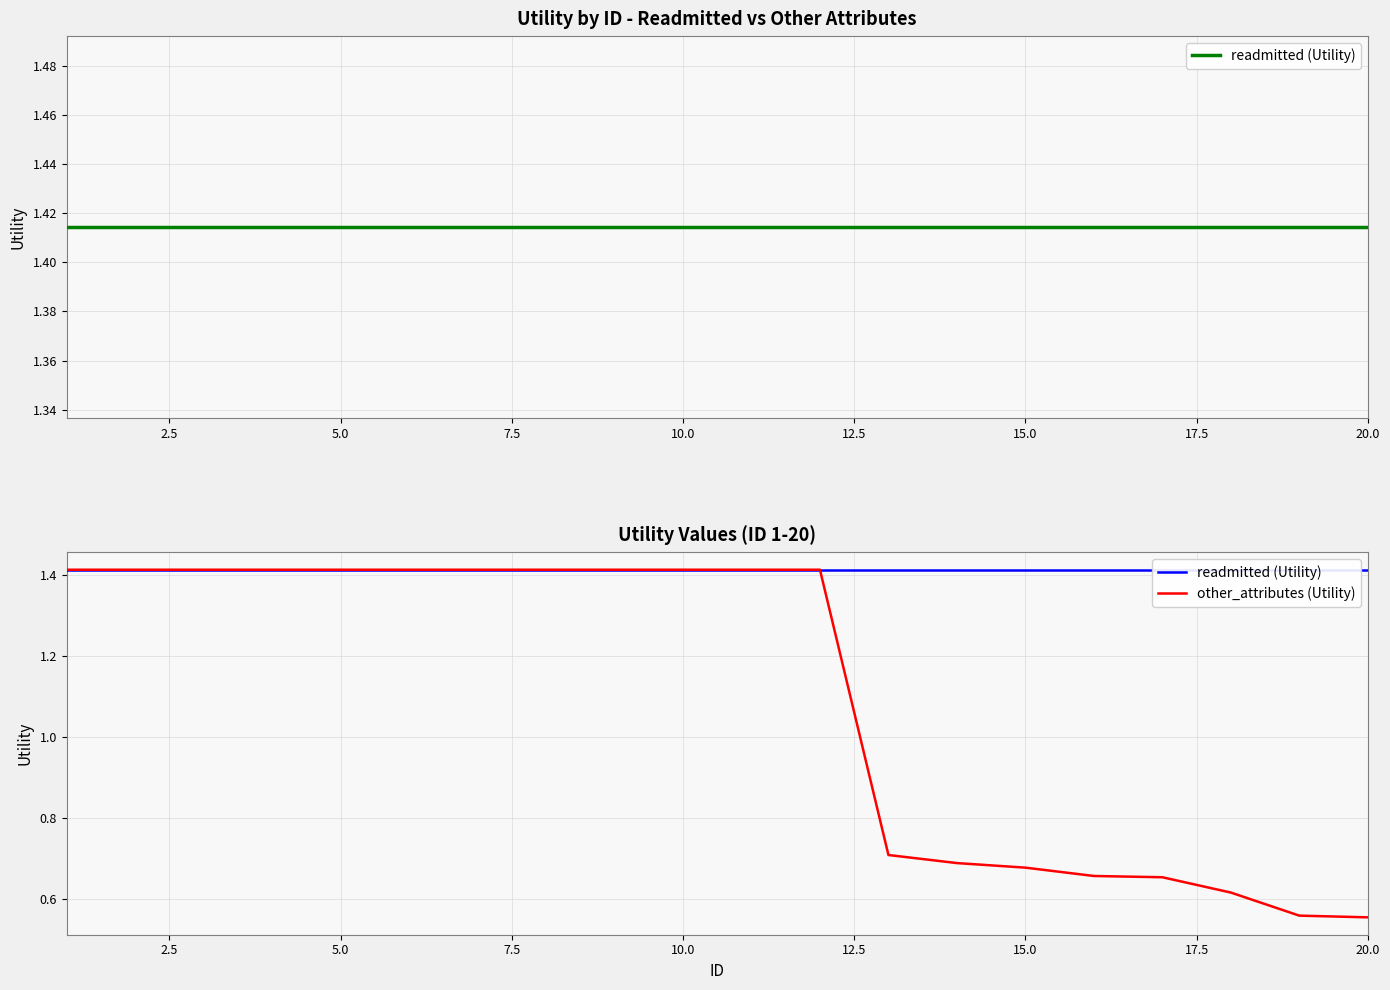

Is it true that other_attributes (Utility) equals 1.9 at 5.0?

False